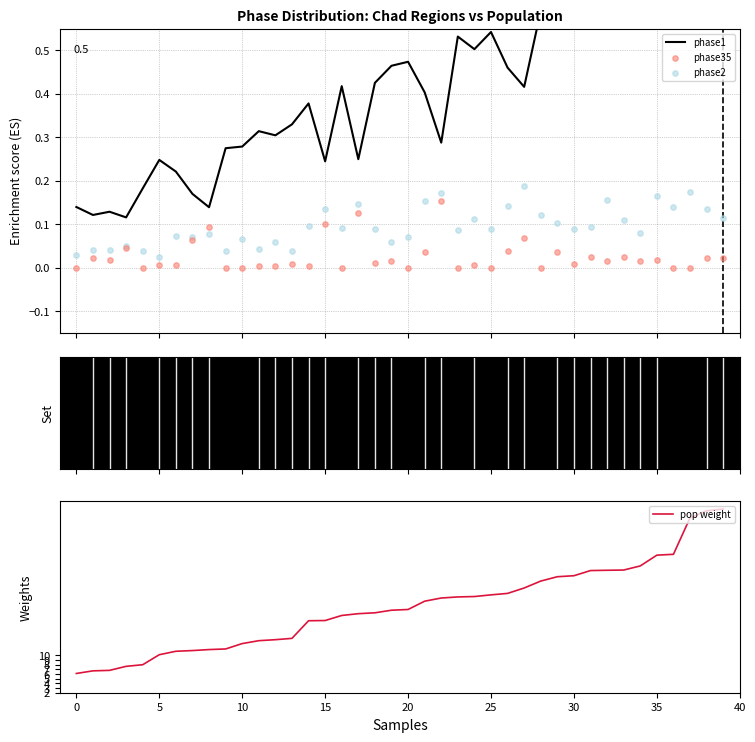

What is the total value across all series at 25?

11.2